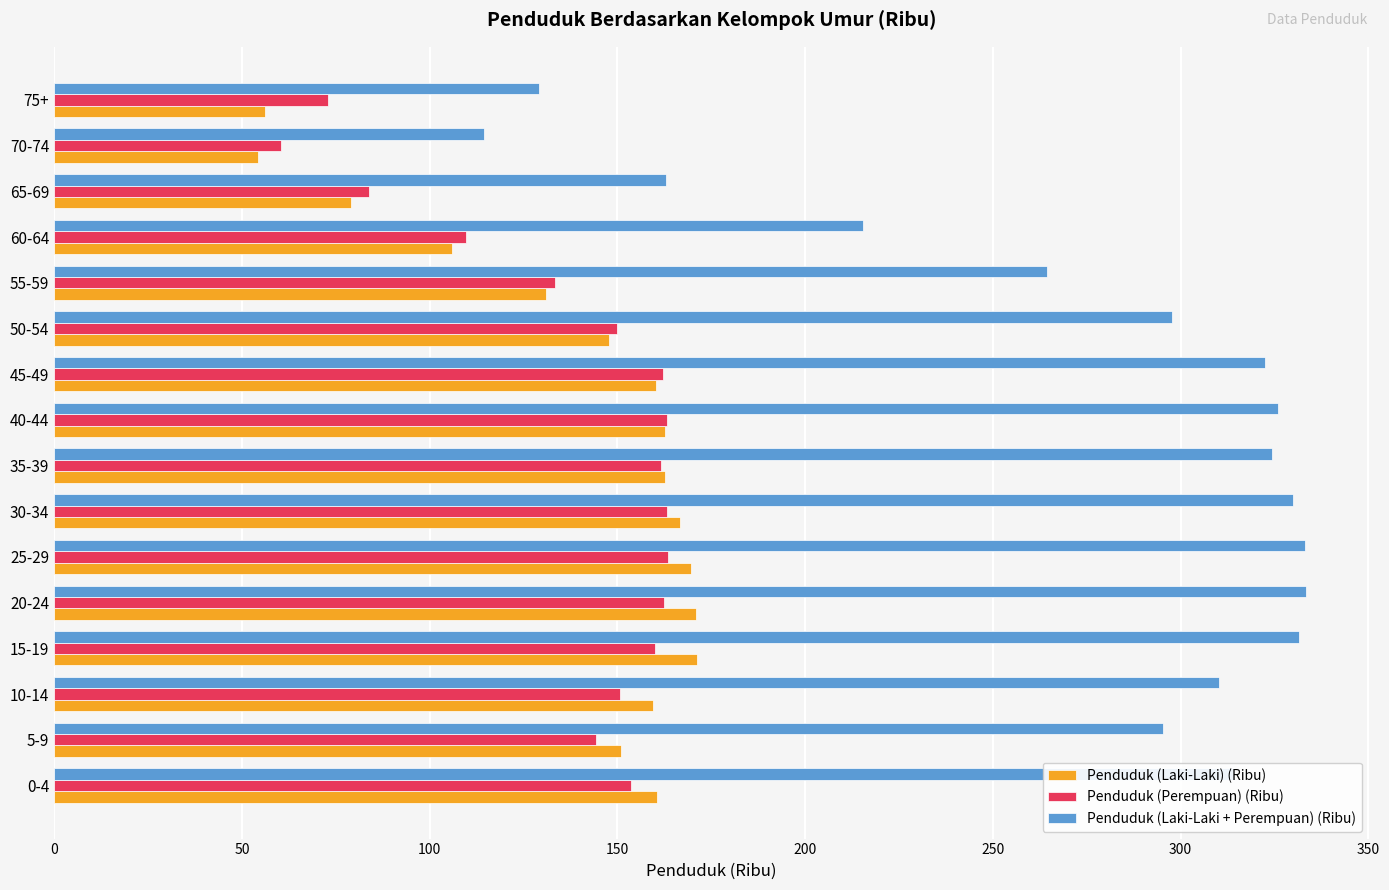

Which series changed the most between 50-54 and 55-59?

Penduduk (Laki-Laki + Perempuan) (Ribu)